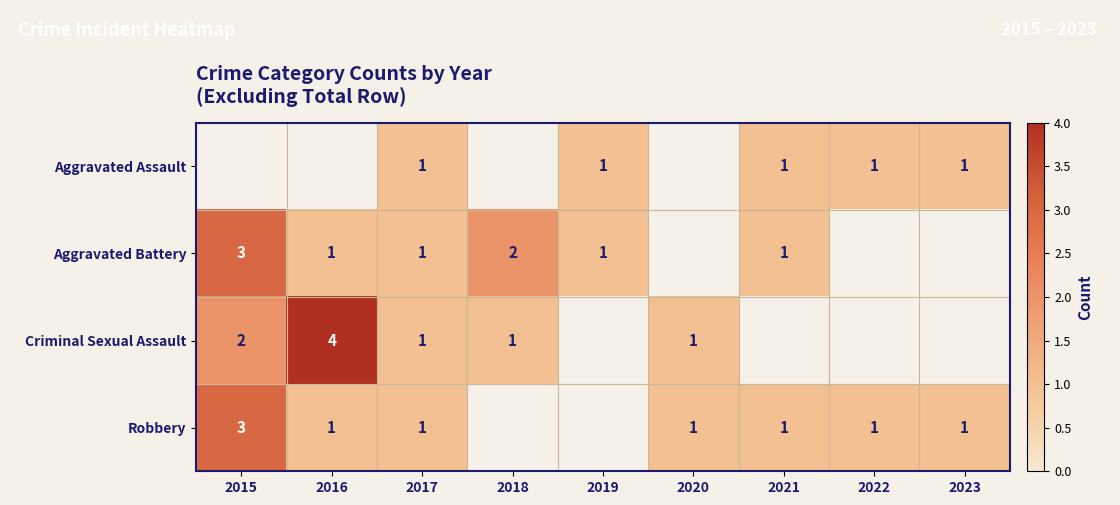

True or false: Aggravated Assault has a value of 1 at 2022.

True